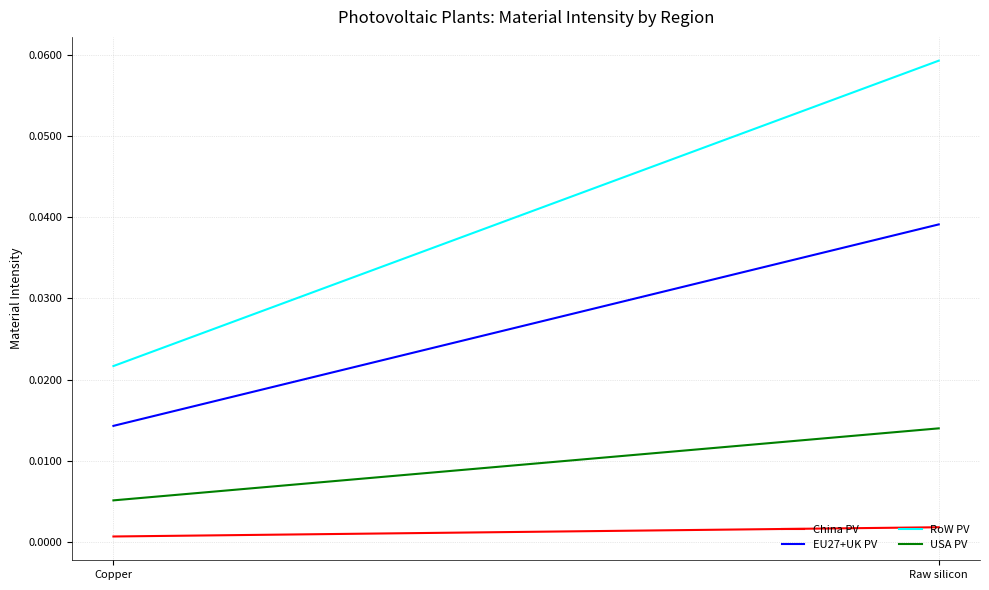

Rank the series by their maximum value, from highest to lowest.

RoW PV, EU27+UK PV, USA PV, China PV